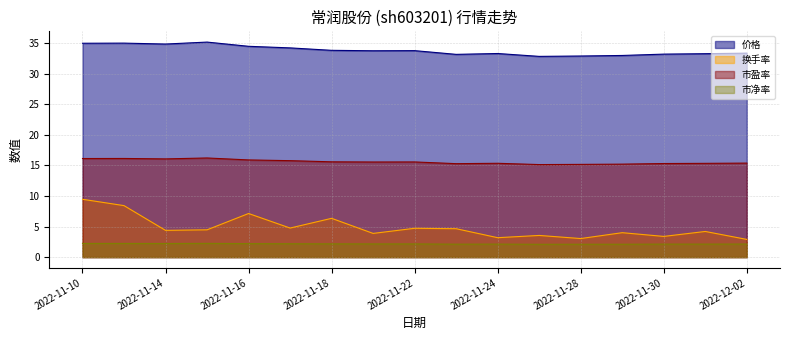

In 市净率, how many points are lower than both neighbors (excluding endpoints)?

3